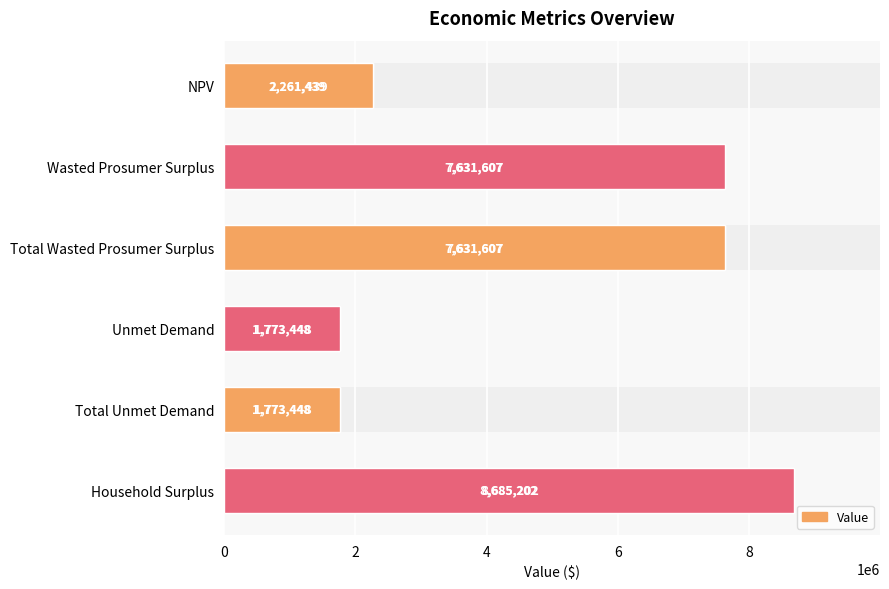

What is the smallest value displayed?

1773447.8